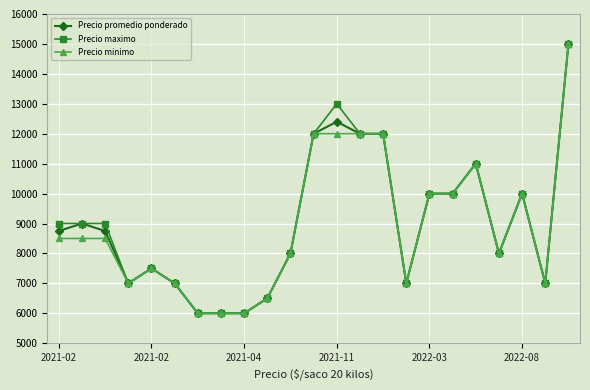

True or false: Precio maximo has more than 2 interior local peaks.

True